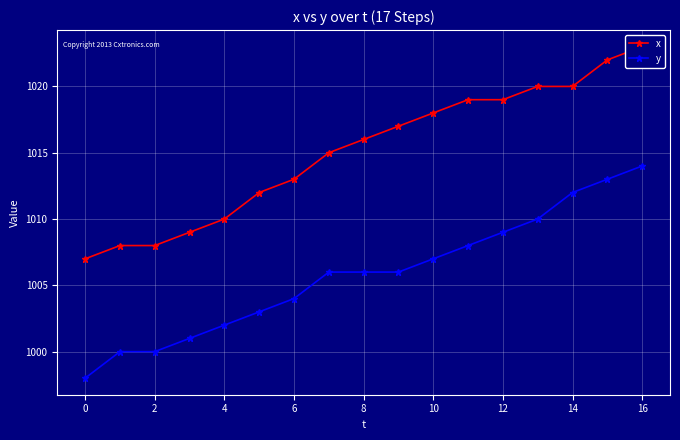

True or false: x and y intersect in this chart.

False